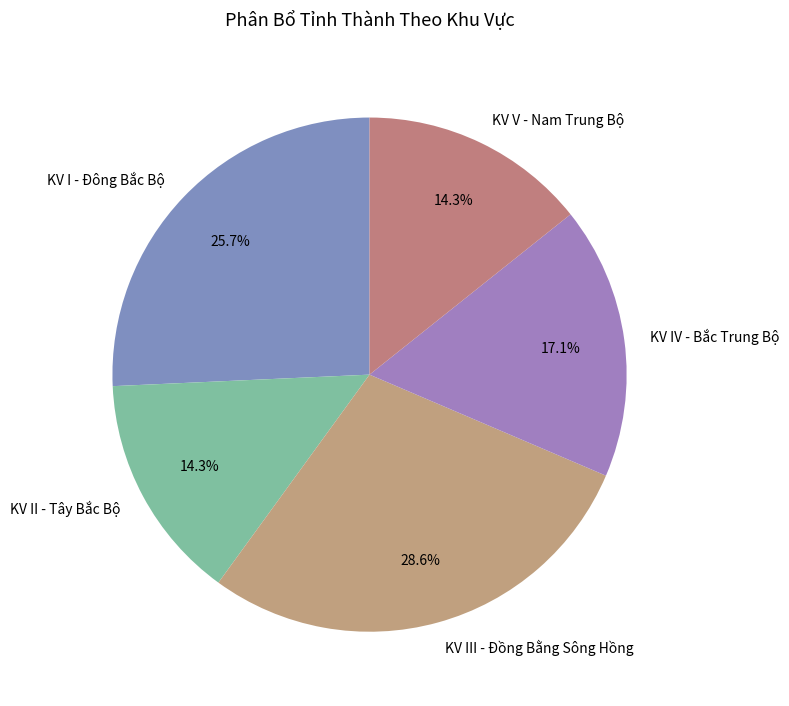

What is the largest slice in the pie chart?

KV III - Đồng Bằng Sông Hồng